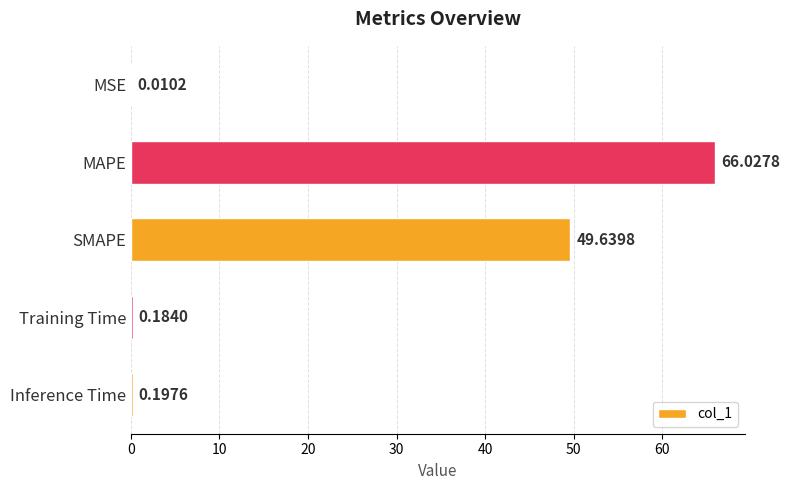

Does the chart contain stacked bars?

No